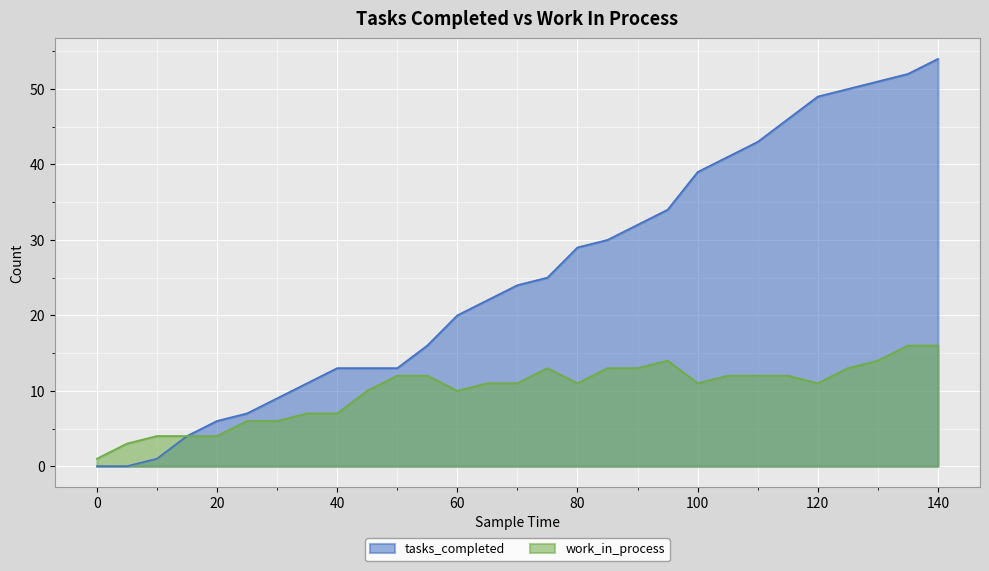

True or false: tasks_completed has more than 0 points higher than both neighbors.

False